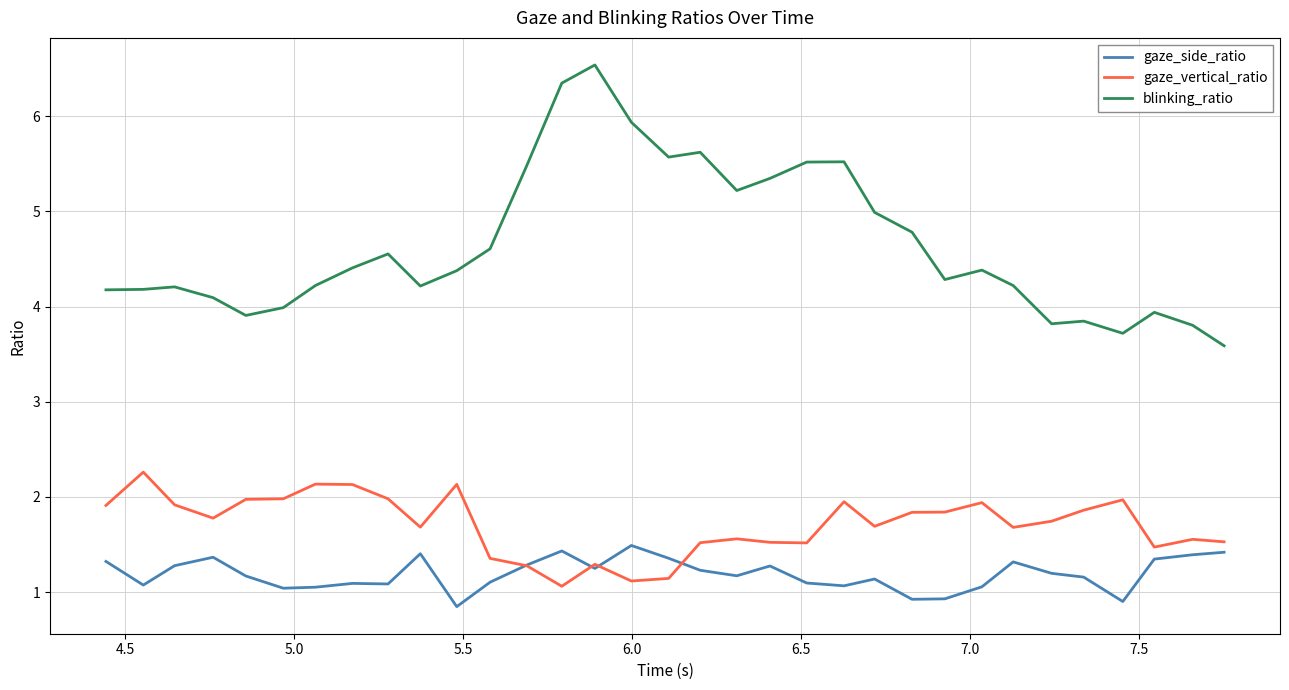

True or false: blinking_ratio and gaze_vertical_ratio cross at least once.

False